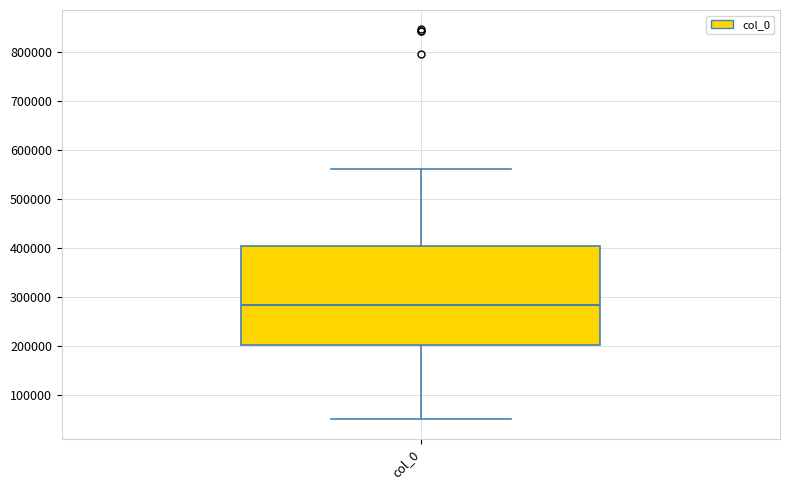

Transcribe this box plot: give where the median line is, the range the box spans, and where the two whiskers end, as read against the y-axis. The values are not printed on the chart, so give them approximately, as read against the axis.

median 280000, box 200000 to 400000, whiskers 50000 to 560000